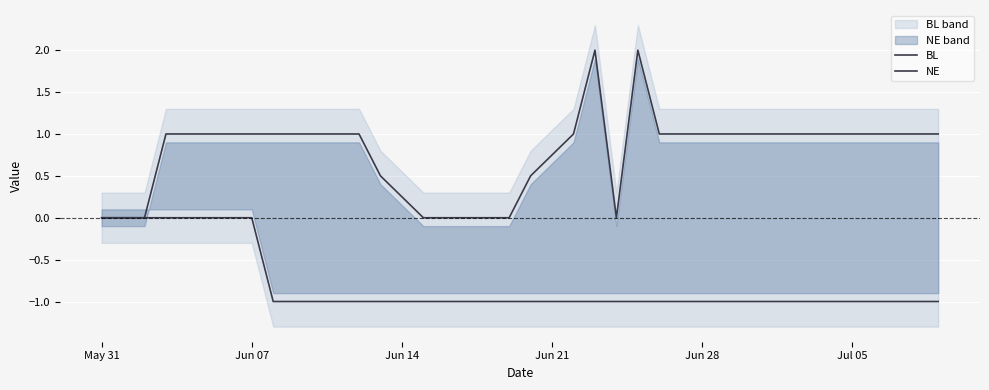

How many values in BL are above zero?

31